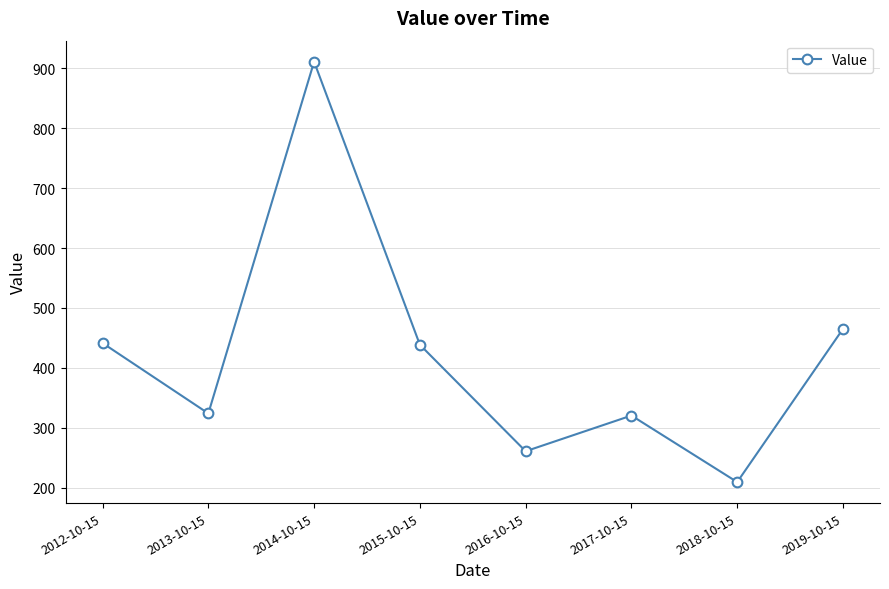

True or false: the data has more than 2 interior local peaks.

False